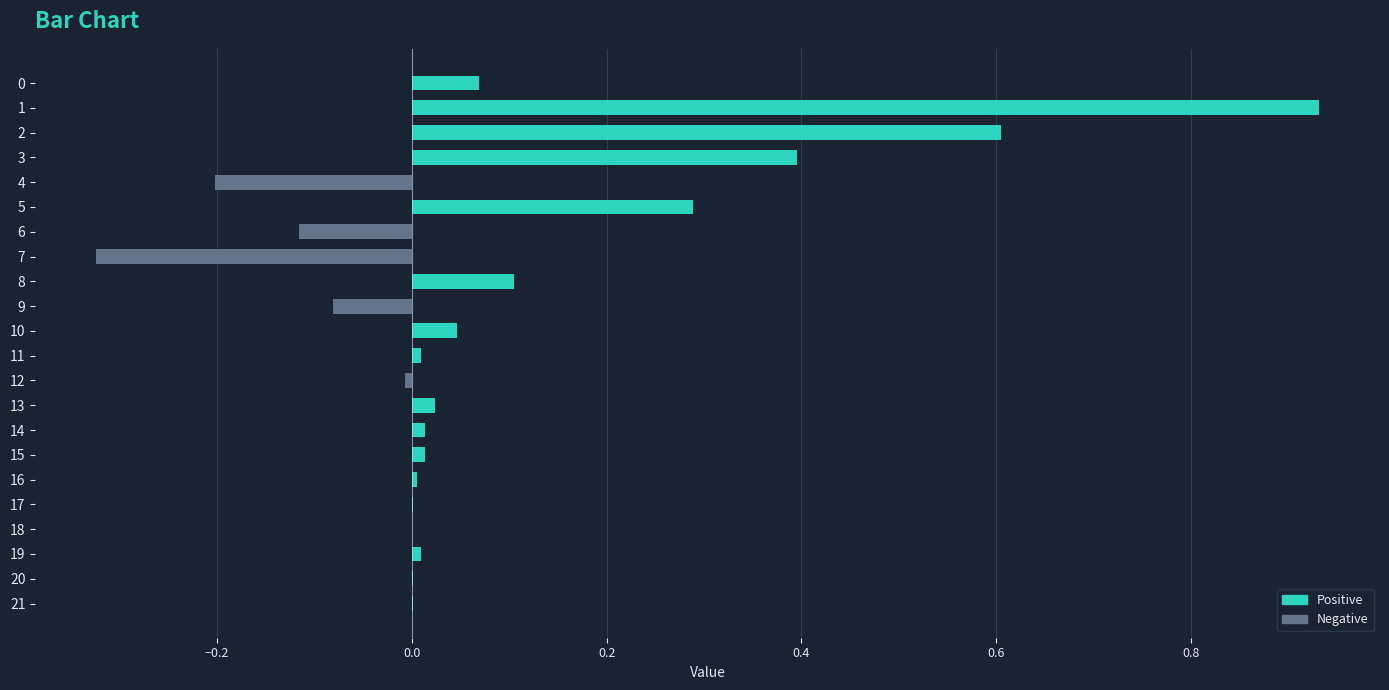

Reading left to right, what are all the values shown in this chart?

0.1	0.9	0.6	0.4	-0.2	0.3	-0.1	-0.3	0.1	-0.1	0.0	0.0	-0.0	0.0	0.0	0.0	0.0	0.0	0.0	0.0	0.0	0.0